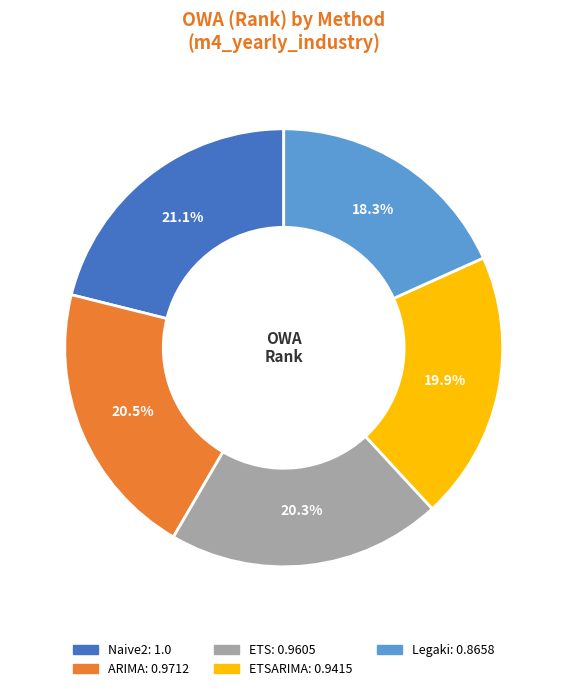

Does any single category account for the majority?

No